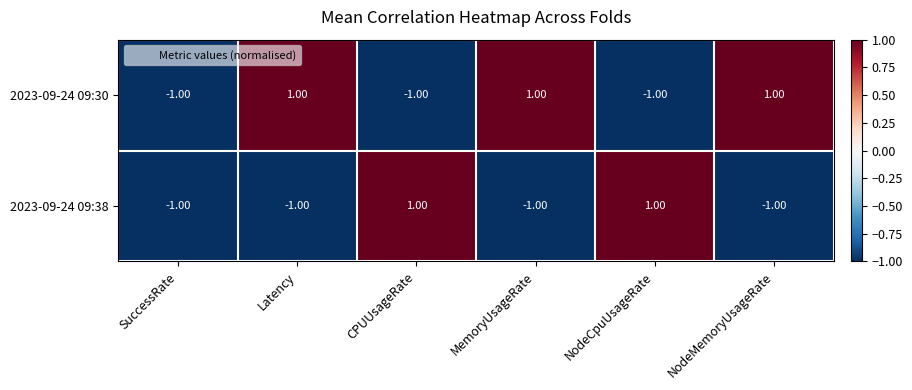

At how many categories does at least one series exceed 0?

5